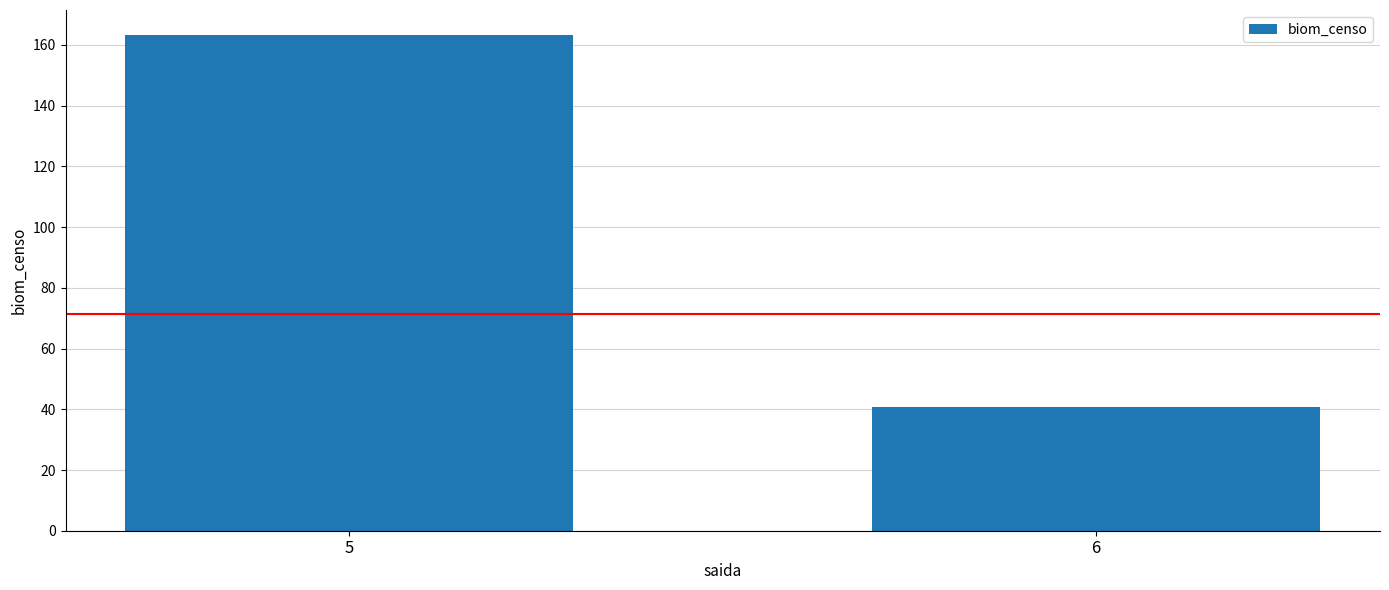

How many values are below 163?

1